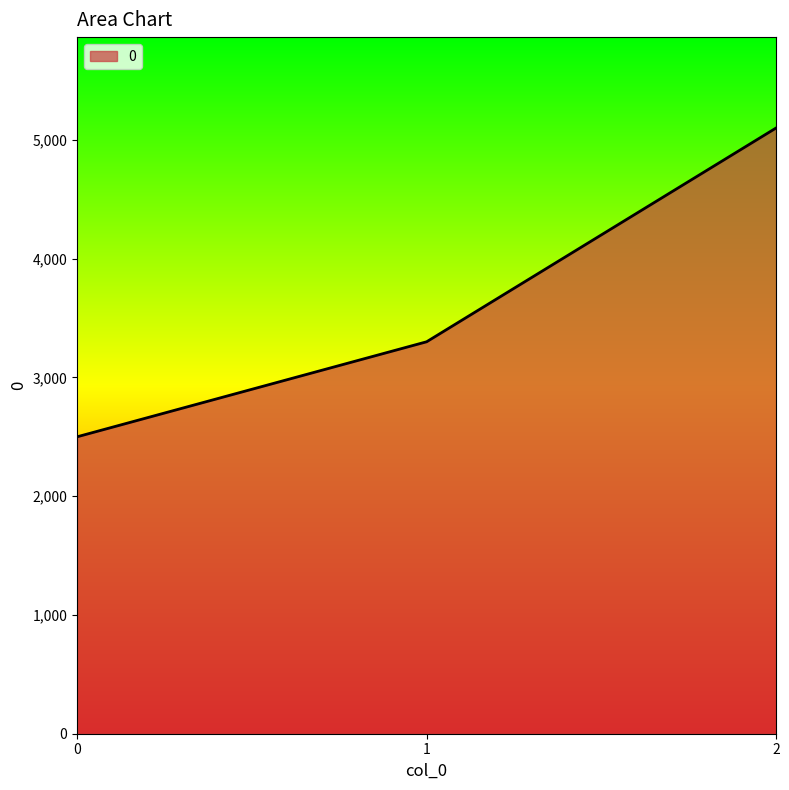

How many series are shown in this chart?

1